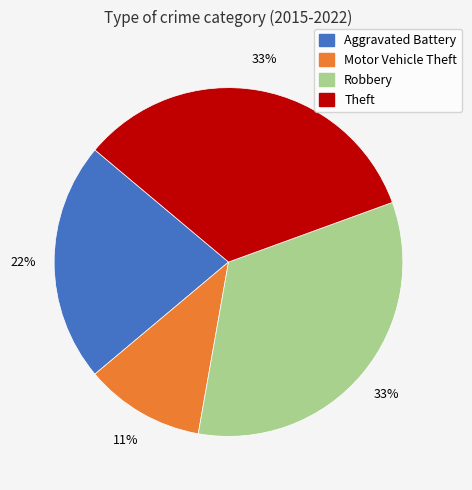

Which slice is the smallest?

Motor Vehicle Theft